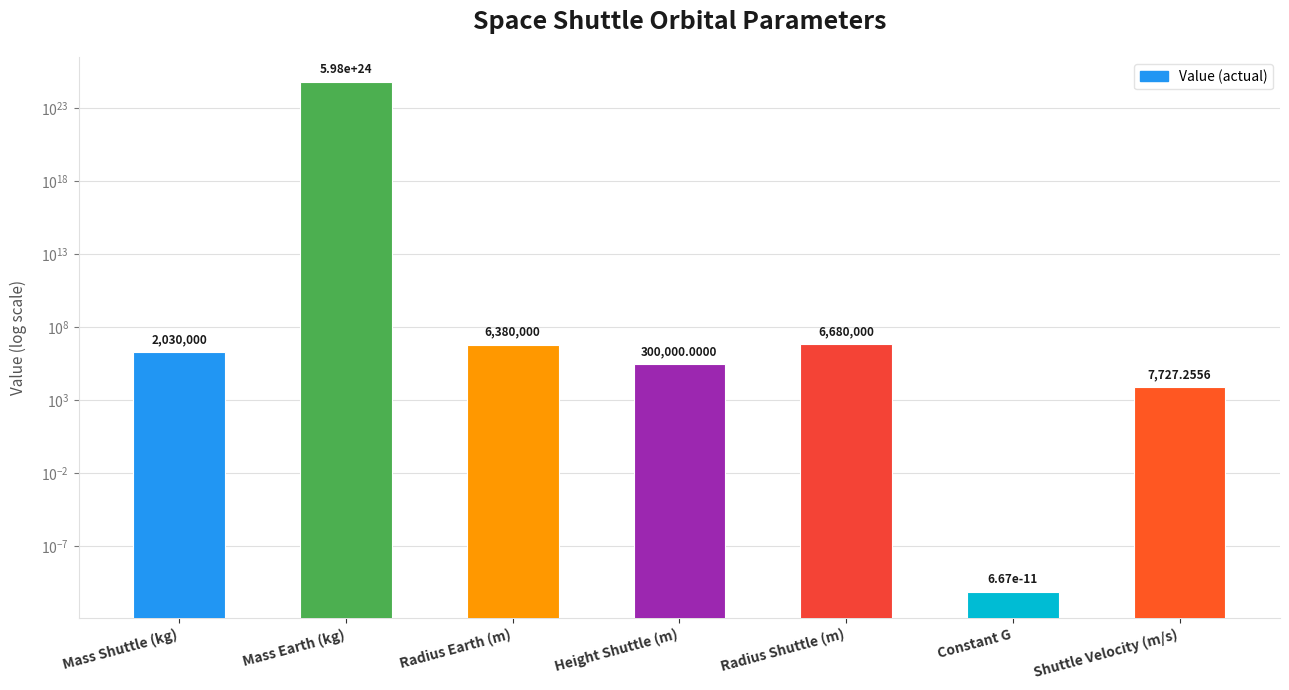

What is the approximate value at Mass Shuttle (kg)?

2030000.0